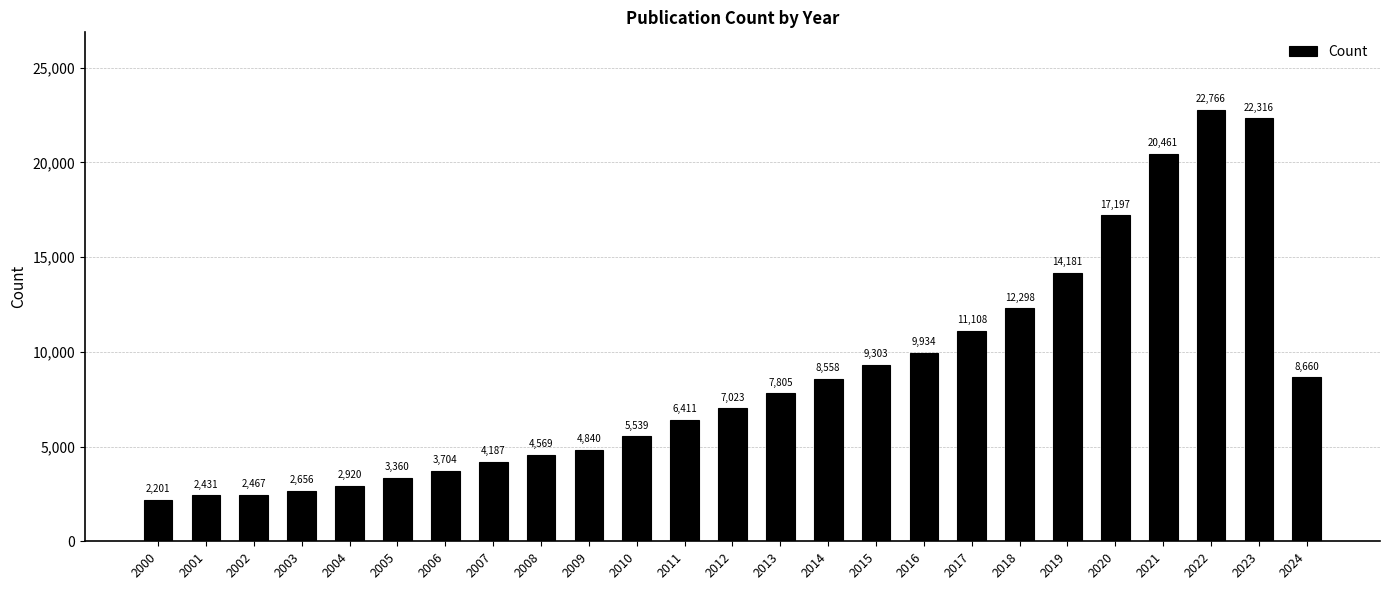

Reading left to right, extract all data points from this chart.

2201	2431	2467	2656	2920	3360	3704	4187	4569	4840	5539	6411	7023	7805	8558	9303	9934	11108	12298	14181	17197	20461	22766	22316	8660